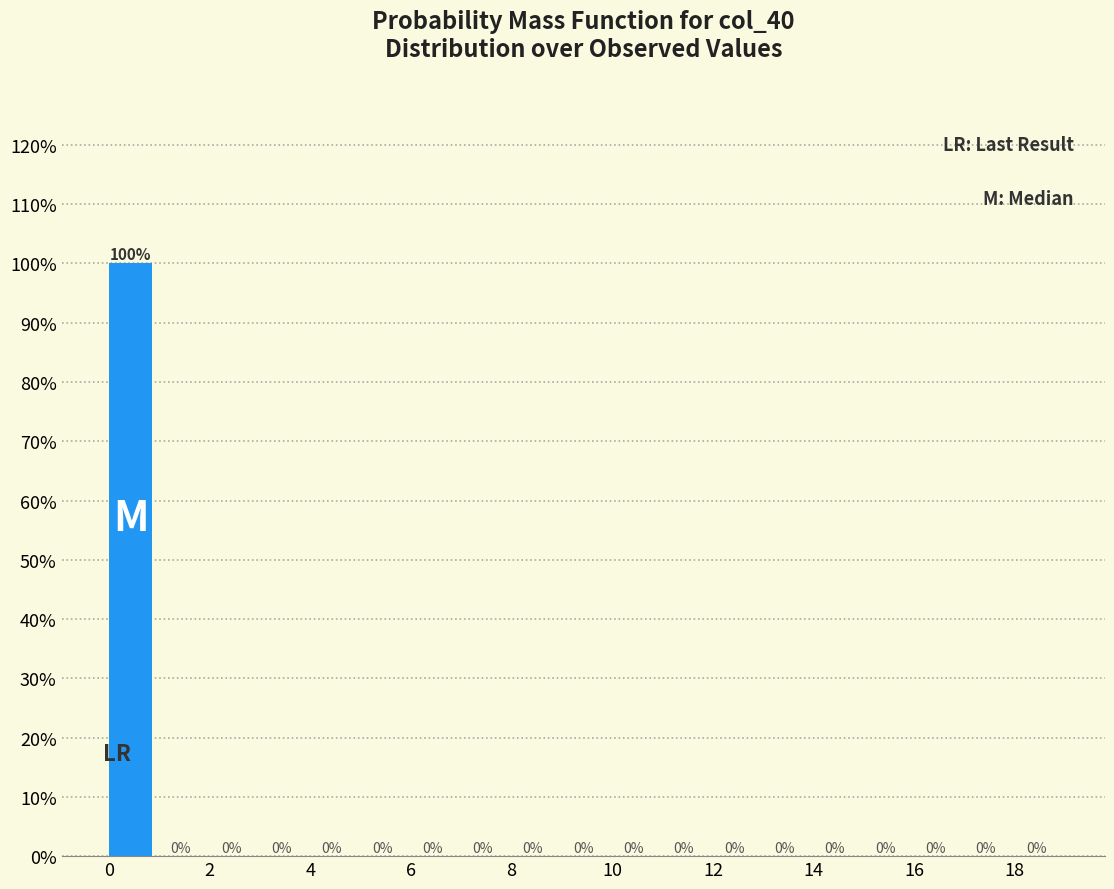

Reading left to right, list every bar in this chart as the range it spans on the x-axis followed by its height.

0 to 1: 100
1 to 2: 0
2 to 3: 0
3 to 4: 0
4 to 5: 0
5 to 6: 0
6 to 7: 0
7 to 8: 0
8 to 9: 0
9 to 10: 0
10 to 11: 0
11 to 12: 0
12 to 13: 0
13 to 14: 0
14 to 15: 0
15 to 16: 0
16 to 17: 0
17 to 18: 0
18 to 19: 0